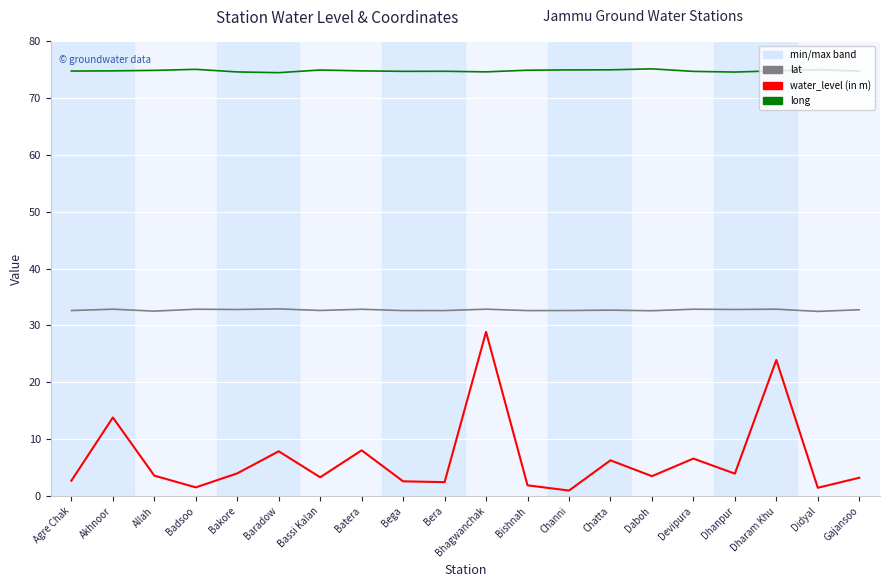

Which series has the largest total across all categories?

long